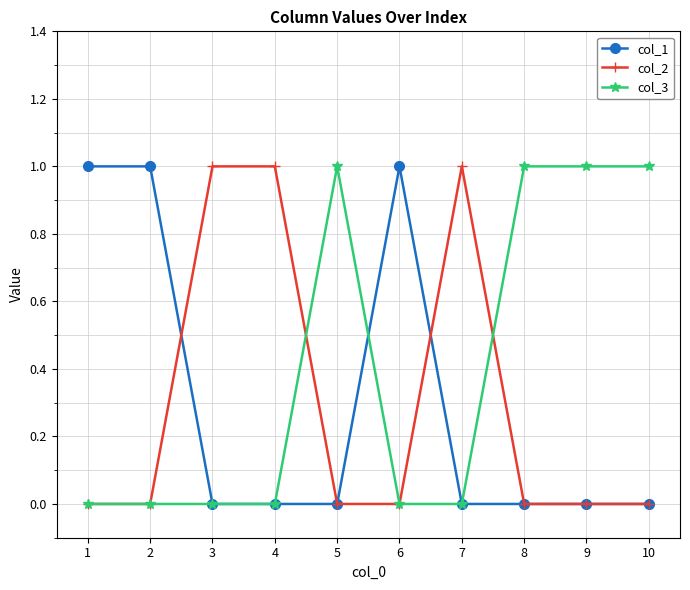

Reading left to right, transcribe all the data shown in this chart.

col_1: 1	1	0	0	0	1	0	0	0	0
col_2: 0	0	1	1	0	0	1	0	0	0
col_3: 0	0	0	0	1	0	0	1	1	1